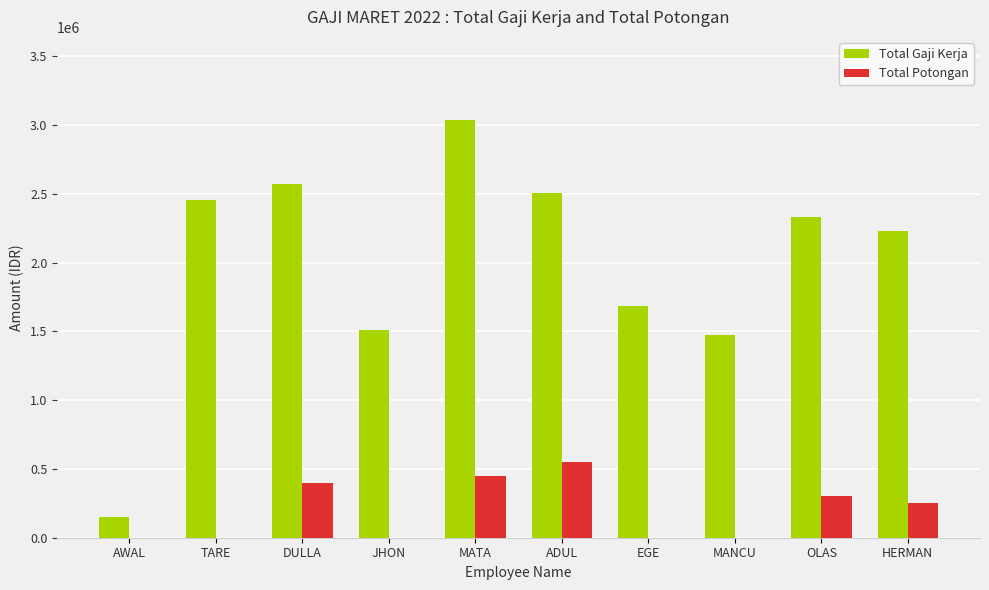

At which category is the sum across all series the highest?

MATA